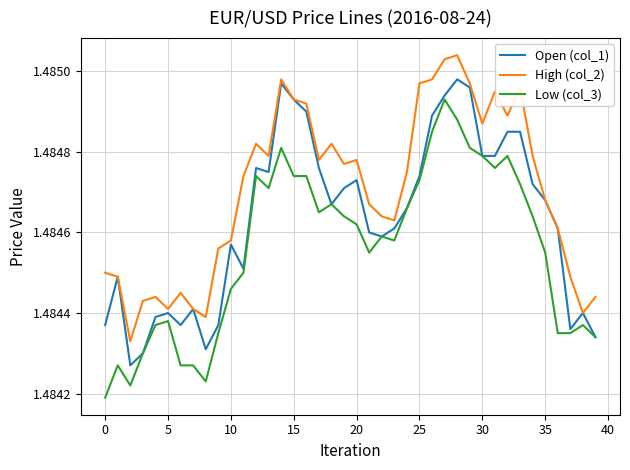

True or false: Low (col_3) and High (col_2) cross at least once.

False